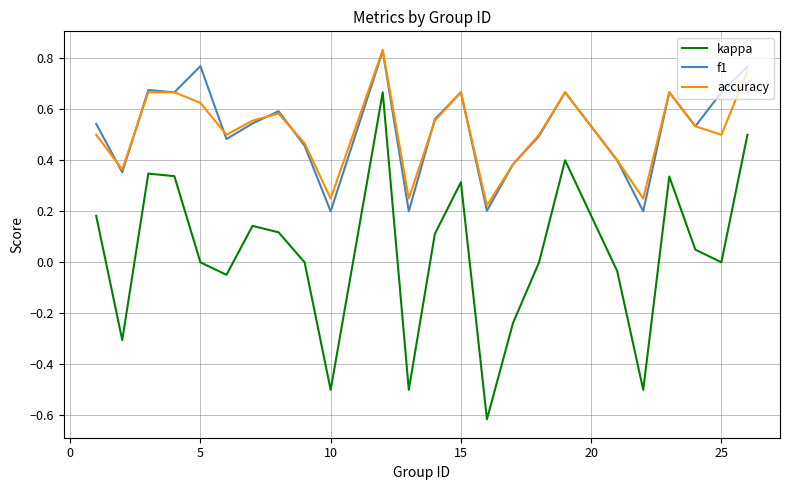

True or false: kappa and f1 intersect in this chart.

False